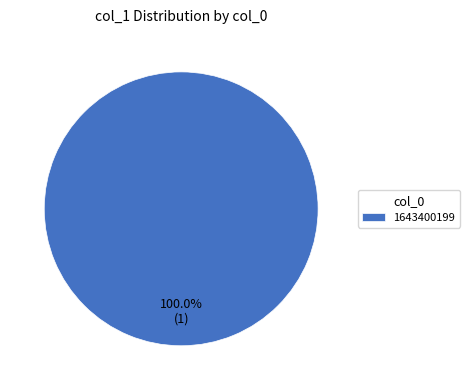

Count the number of slices in the pie.

1